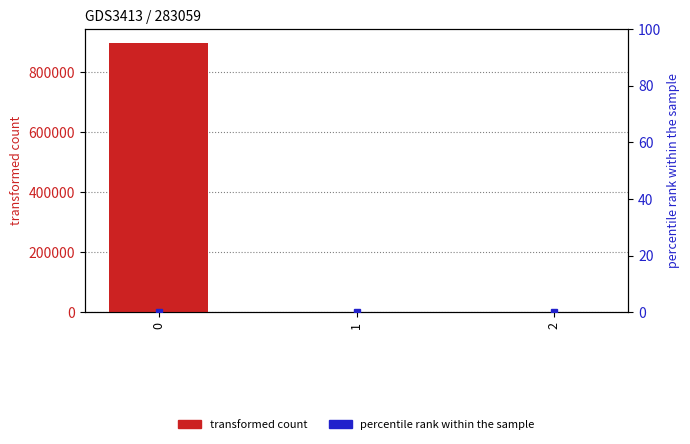

Reading right to left, what are all the values shown in this chart?

transformed count: 2=0.0	1=0.0	0=899068.4
percentile rank within the sample: 2=0.0	1=0.0	0=0.0